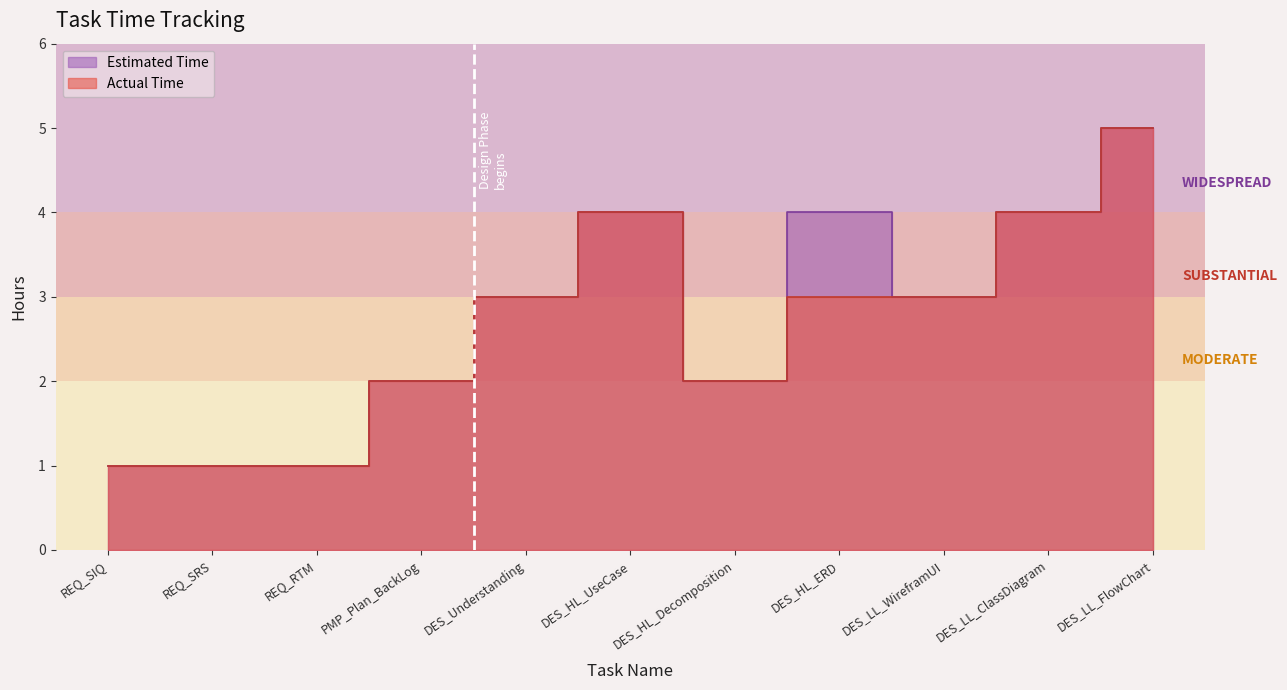

What is the sum of all Estimated Time values?

30